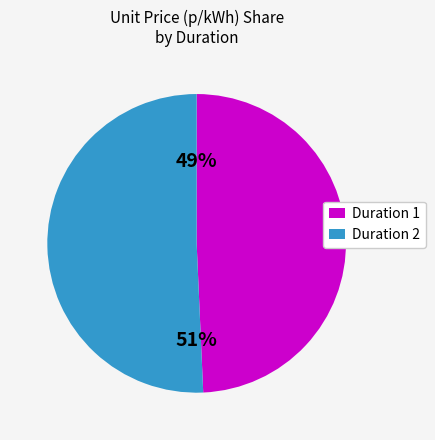

To the nearest percent, what is the average slice percentage?

50%